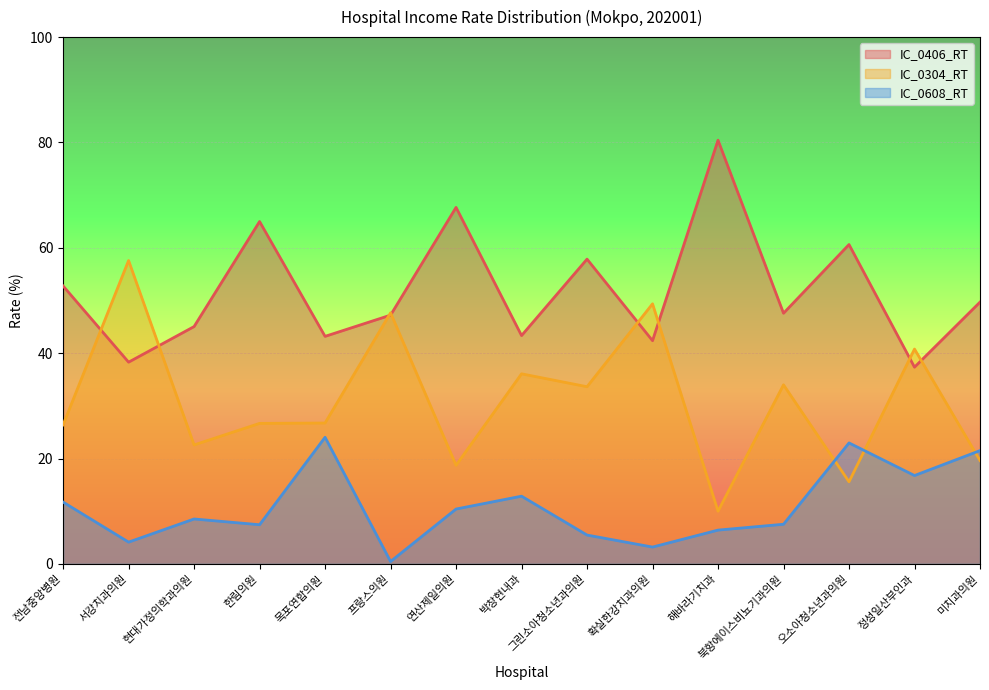

The IC_0304_RT series shows 58.9 at 북항에이스비뇨기과의원. True or false?

False